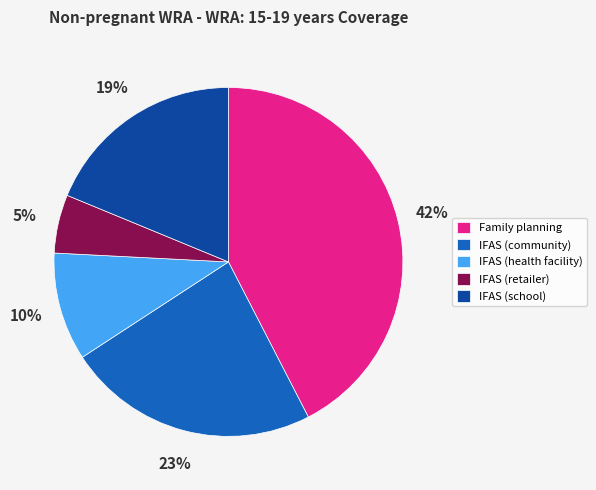

Is it true that IFAS (school) is 19% of the pie?

True